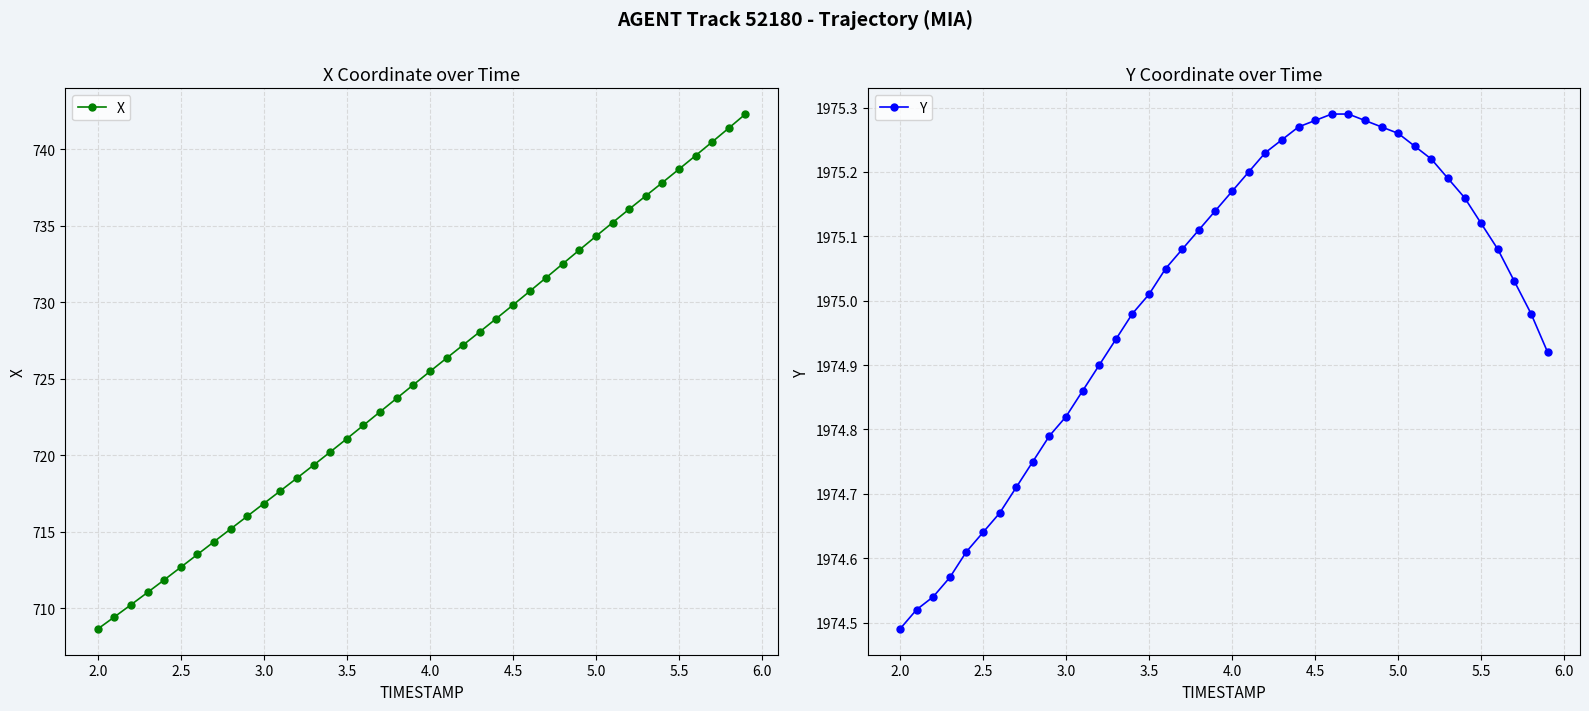

Rank the series by their maximum value, from lowest to highest.

X, Y